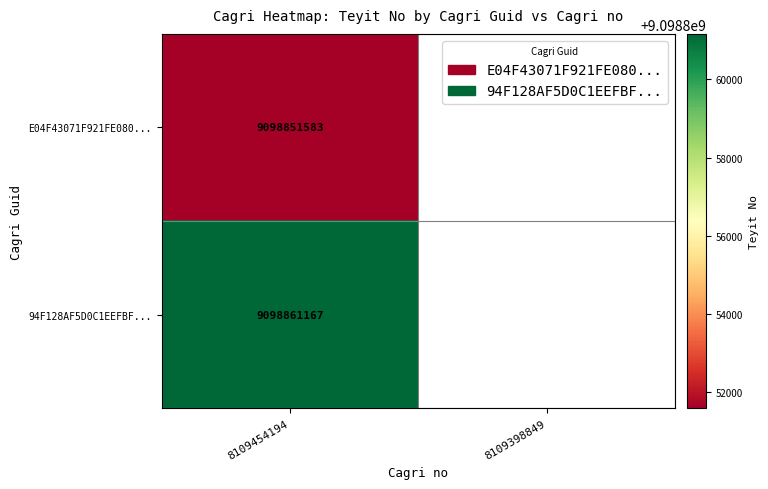

True or false: E04F43071F921FE080... has a value of 9098851583 at 8109454194.

True